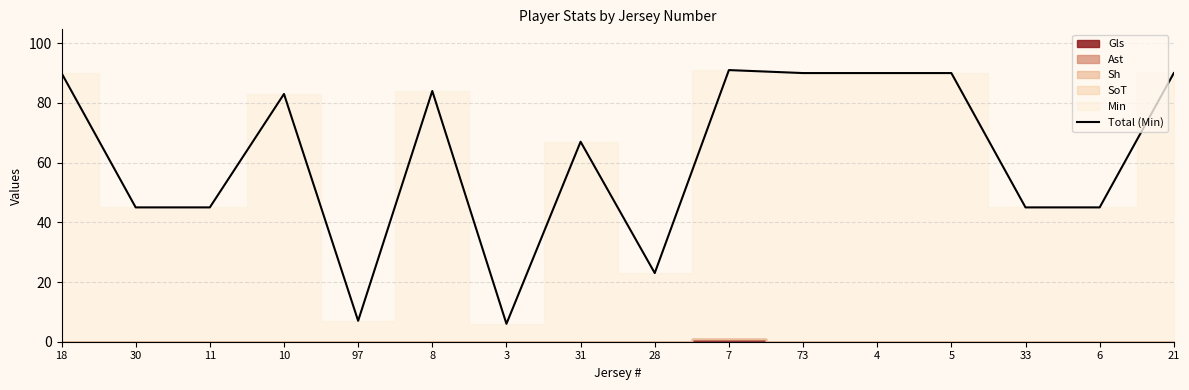

The chart shows a value of 45 at 30. True or false?

True